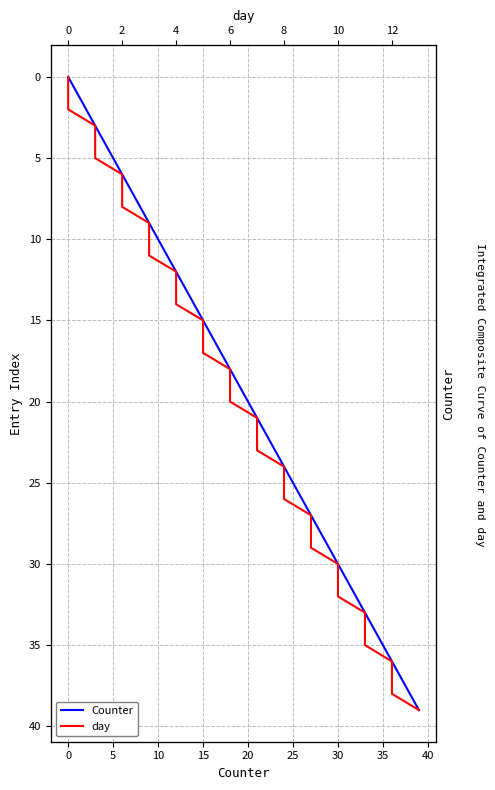

At which label is Counter closest to 19?

19